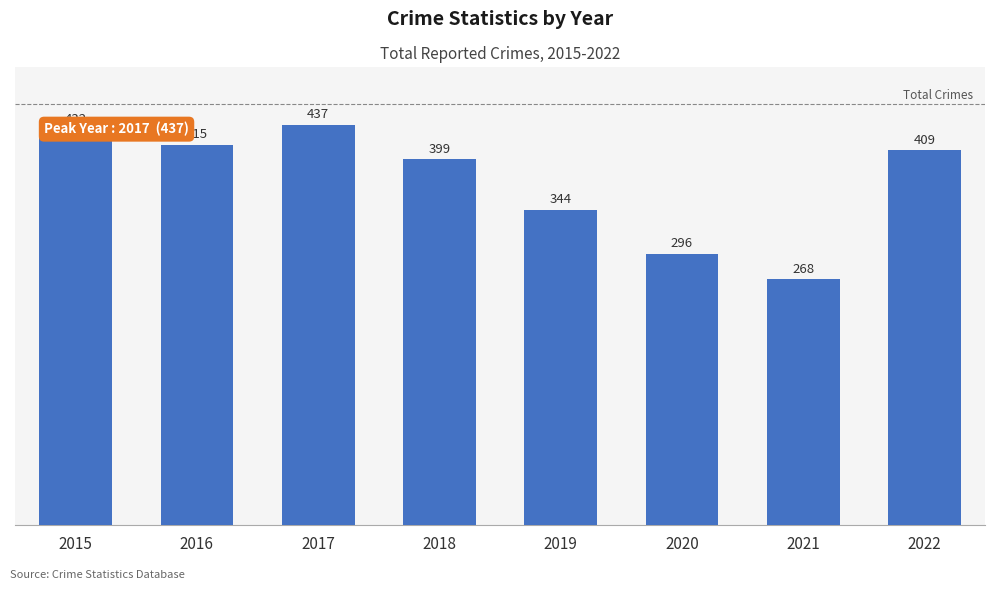

What is the sum of the values at 2022 and 2020?

705